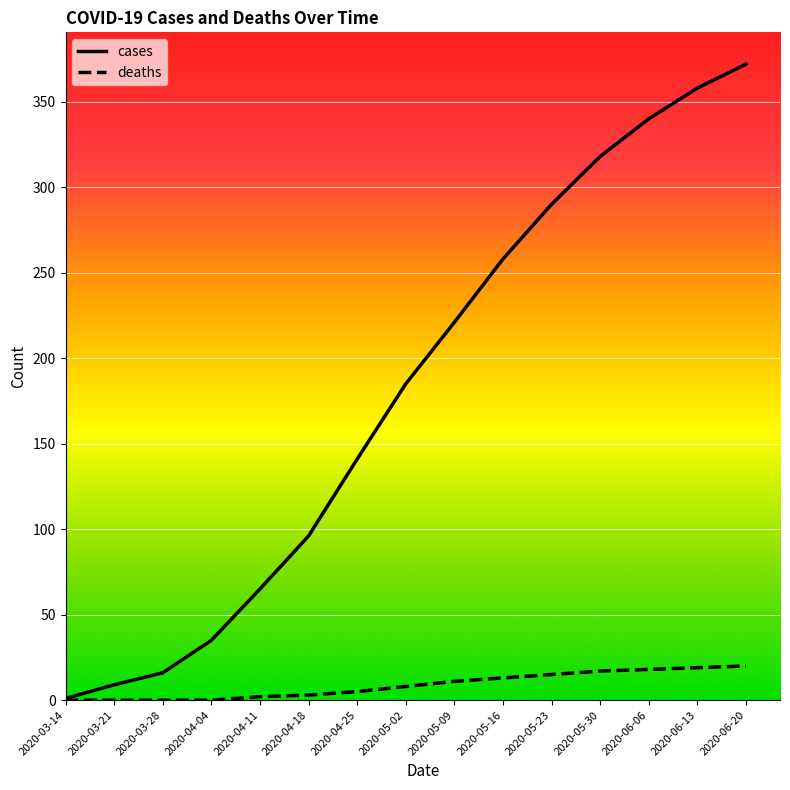

What position from the left is 2020-06-13?

14